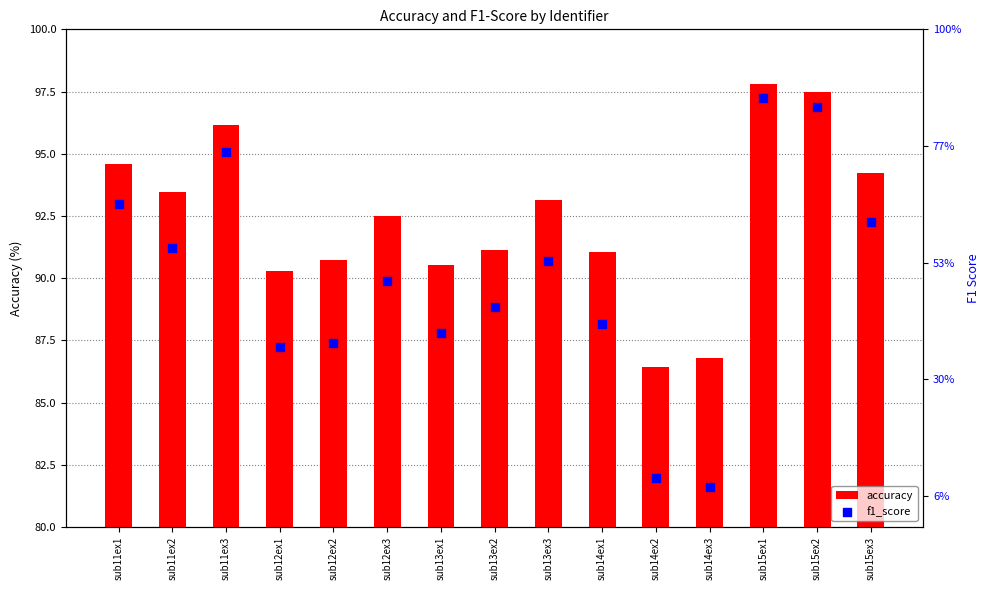

At how many categories does at least one series exceed 8?

15